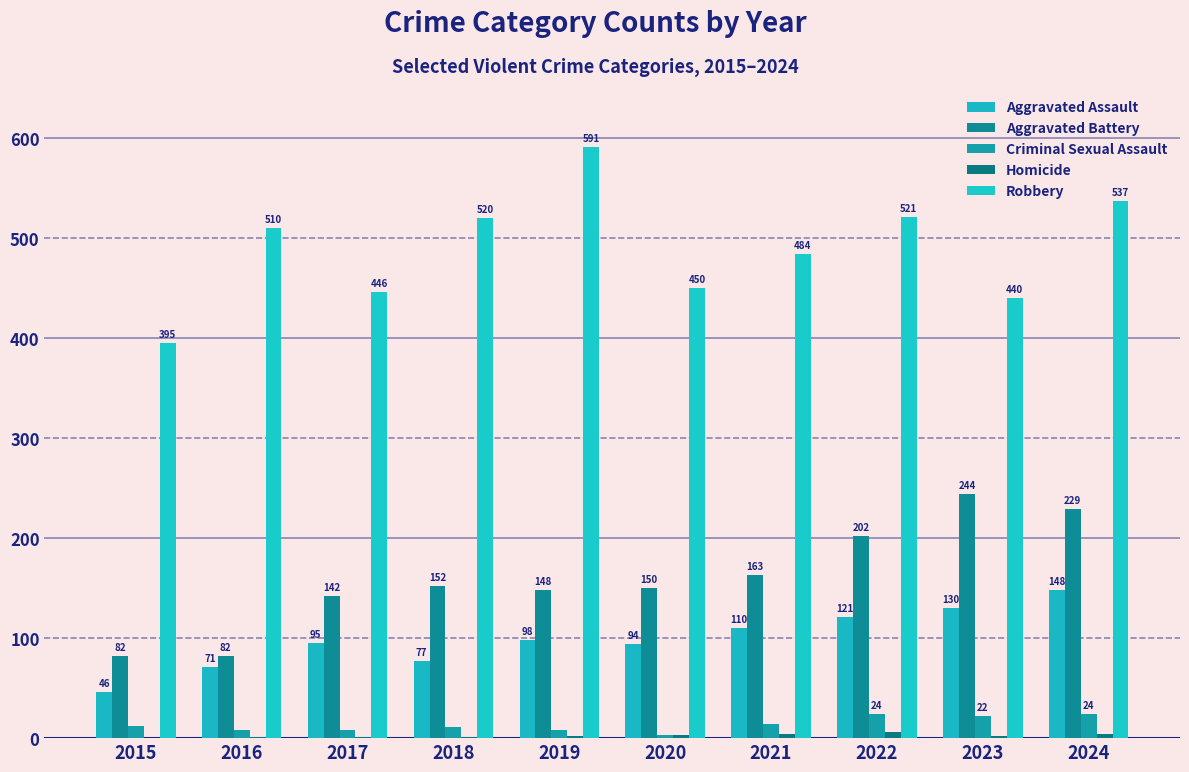

List the series in order of their peak value, lowest first.

Homicide, Criminal Sexual Assault, Aggravated Assault, Aggravated Battery, Robbery